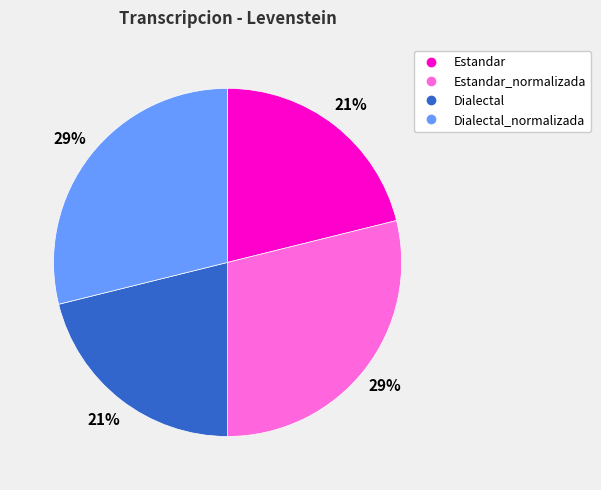

To the nearest percent, what is the difference between the largest and smallest slice percentages?

8%